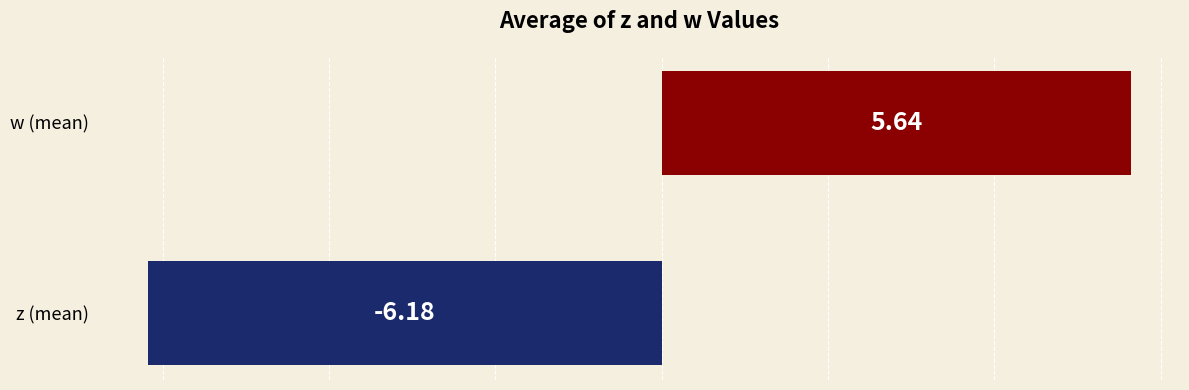

Which category has the highest value across all series?

w (mean)